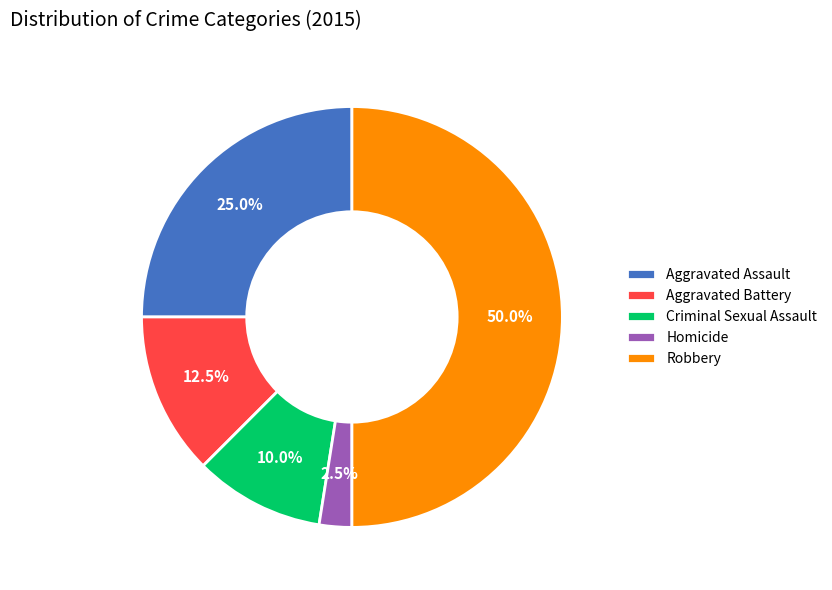

Rank the categories by value from lowest to highest.

Homicide, Criminal Sexual Assault, Aggravated Battery, Aggravated Assault, Robbery